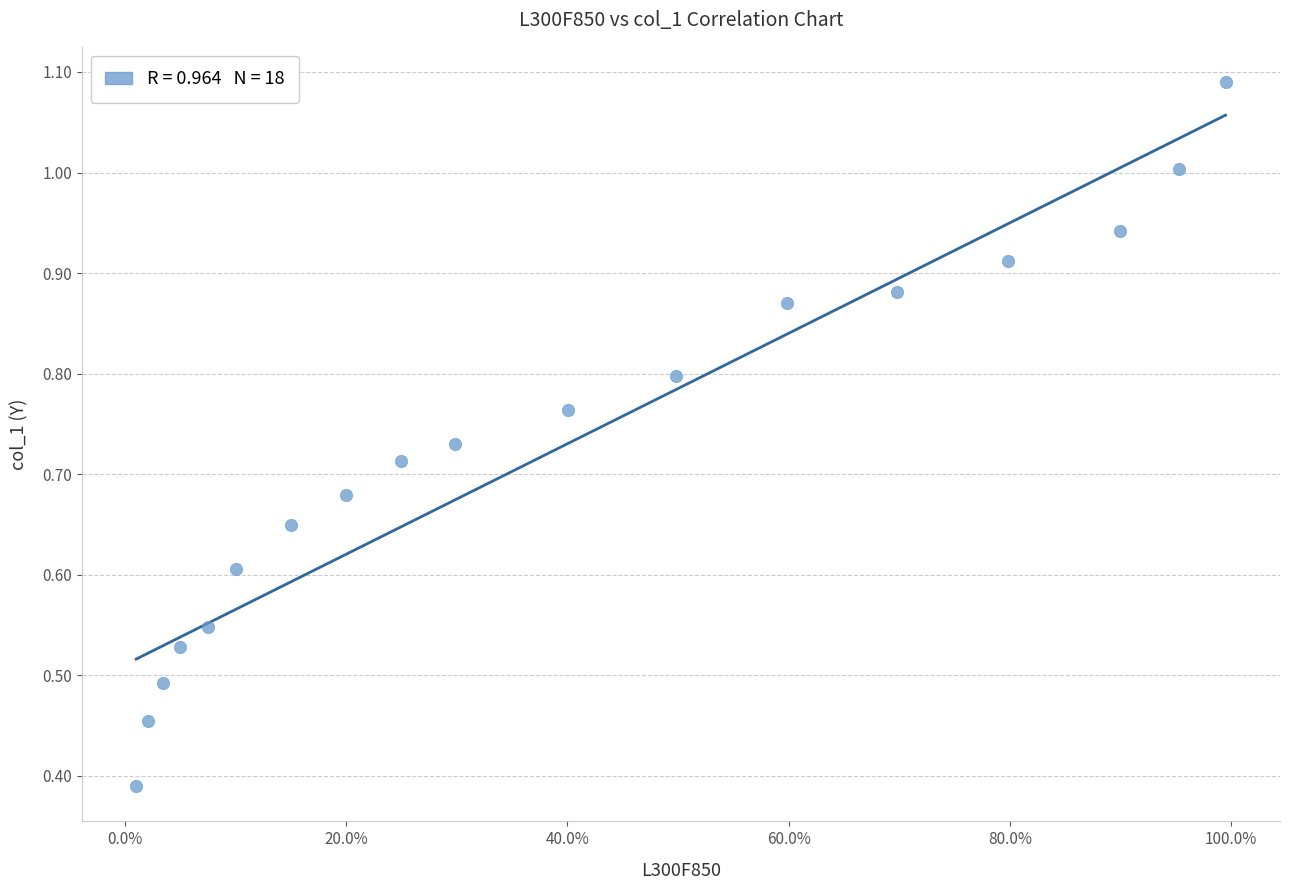

What is the range of X values (max minus min)?

1.0